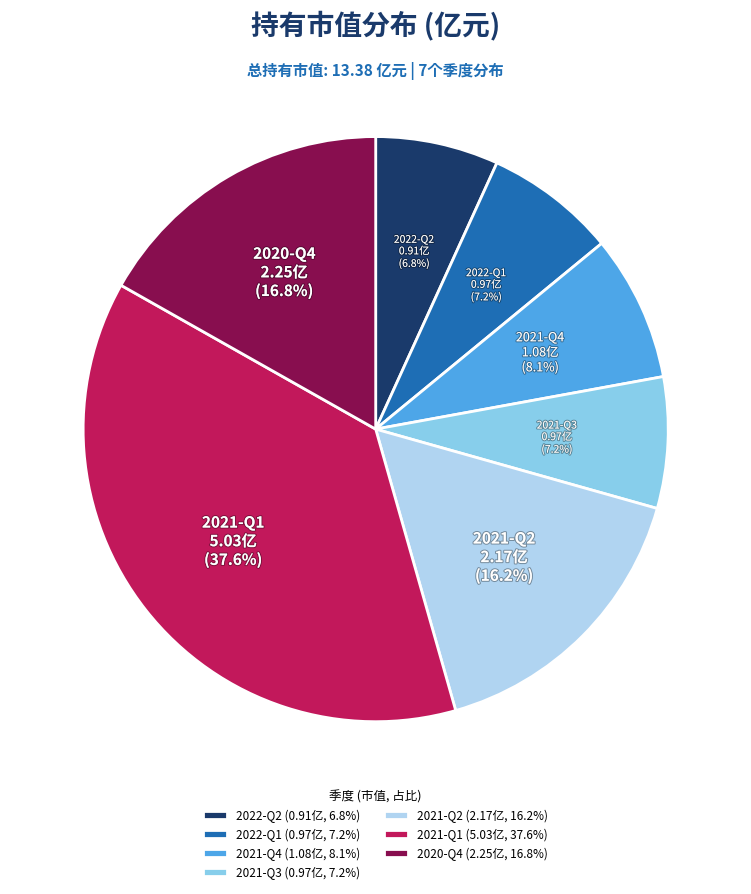

Is there any slice that represents more than half of the pie?

No